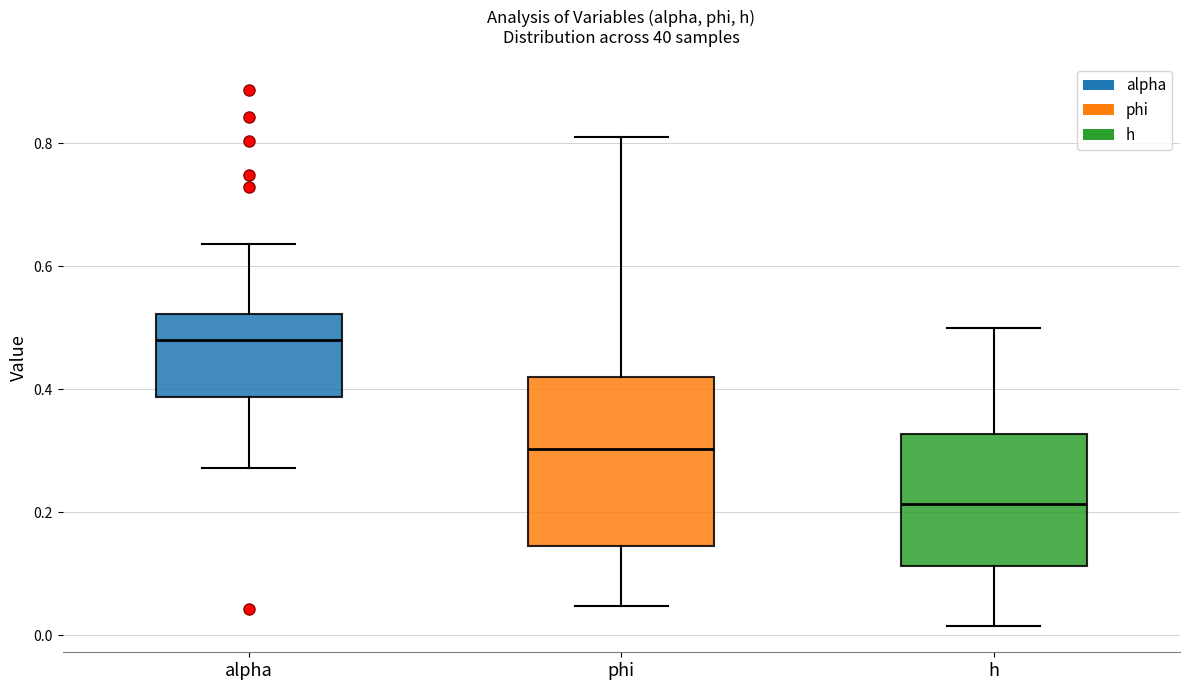

Reading left to right, transcribe this box plot: for each box, give where its median line is, the range the box spans, and where its two whiskers end, as read against the y-axis. The values are not printed on the chart, so give them approximately, as read against the axis.

alpha: median 0.48, box 0.38 to 0.52, whiskers 0.28 to 0.64
phi: median 0.30, box 0.14 to 0.42, whiskers 0.04 to 0.80
h: median 0.22, box 0.12 to 0.32, whiskers 0.02 to 0.50